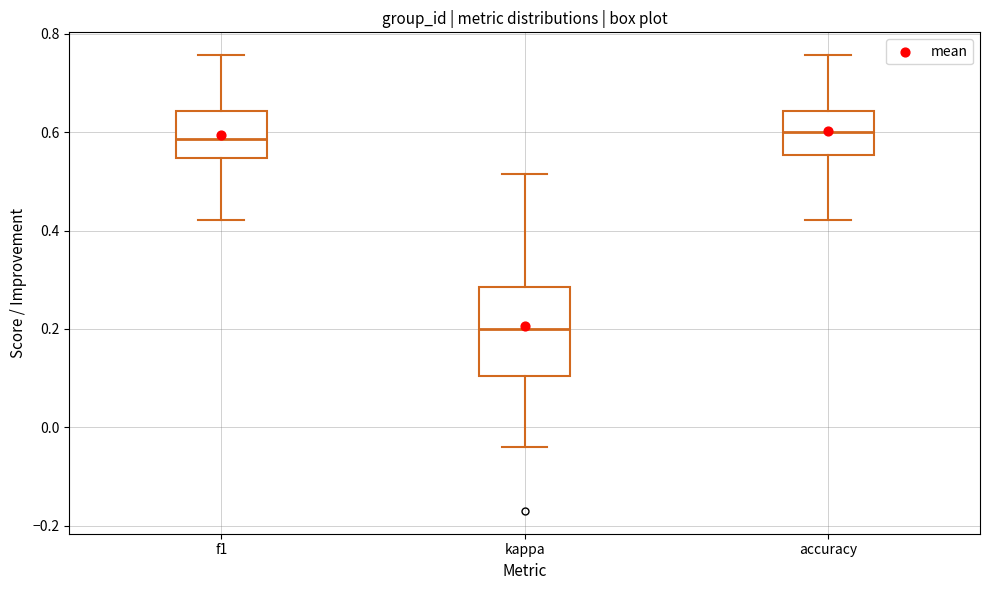

Comparing the boxes themselves (not the whiskers), which one is the tallest?

kappa